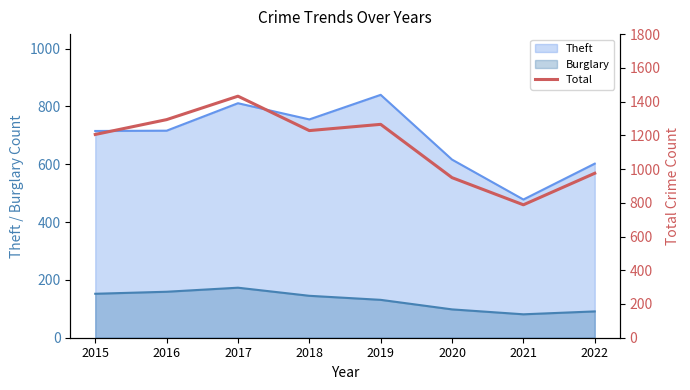

The value at 2020 is 1618. True or false?

False